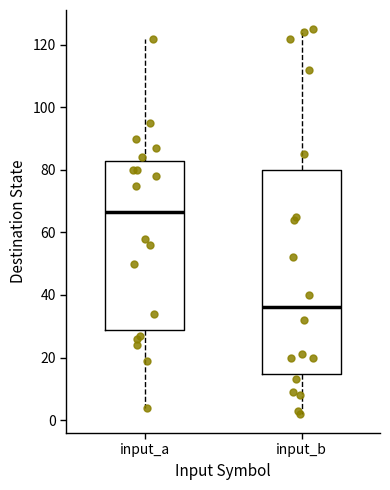

Where is the lower edge of the box for input_b on the y-axis? The values are not printed on the chart, so give them approximately, as read against the axis.

14